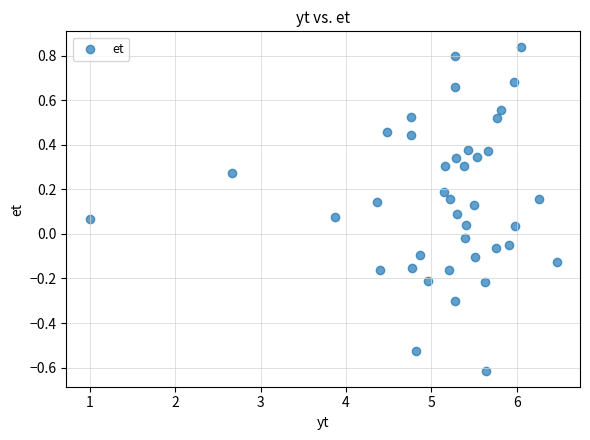

What is the range of Y values (max minus min)?

1.4